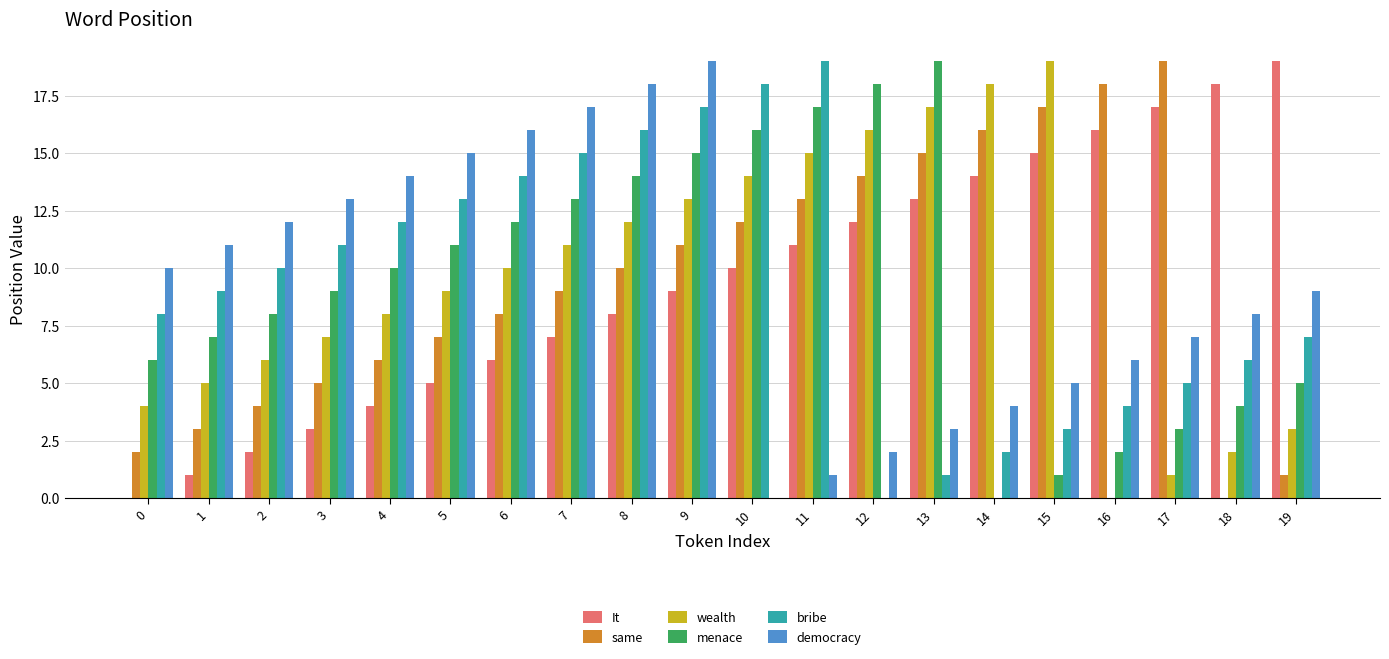

Is the value of It at 16 greater than the value of same at 2?

Yes